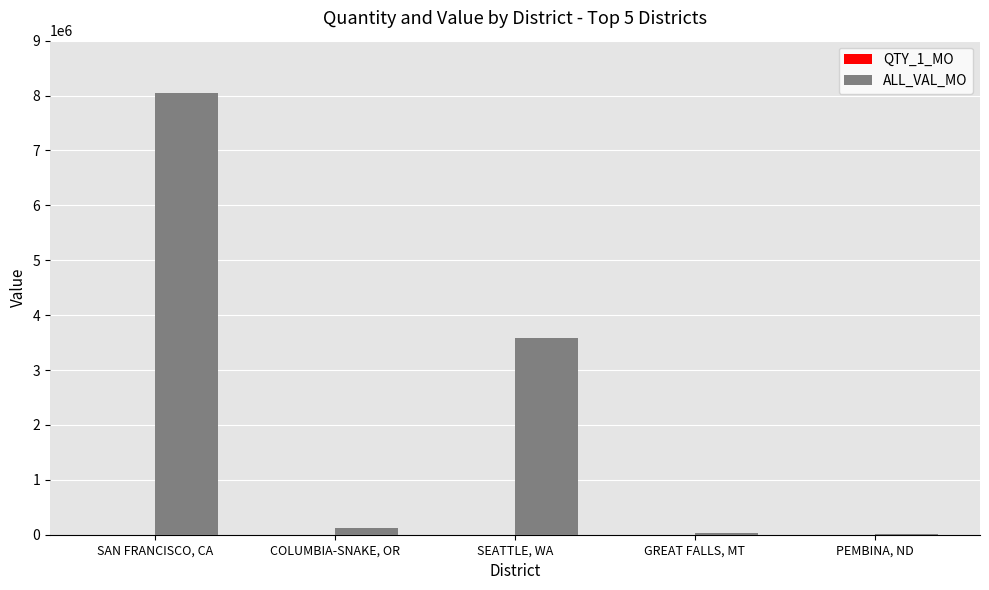

How many data points does each series have?

5